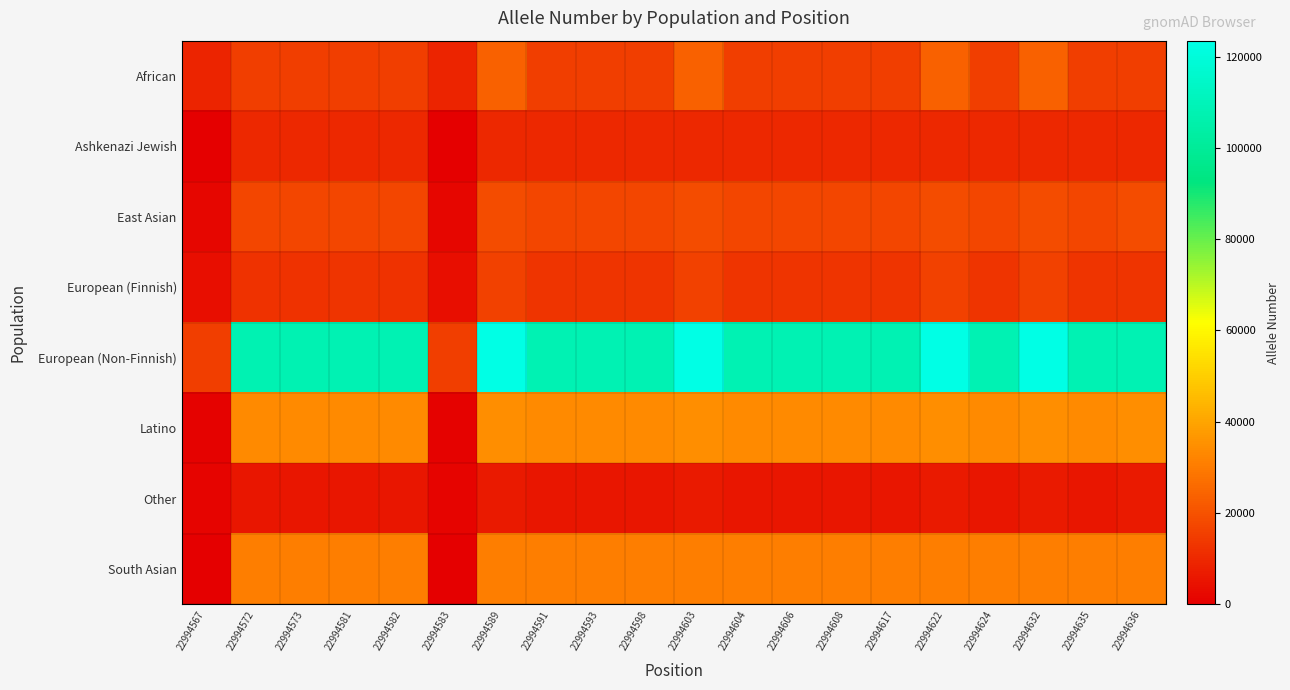

Which category has the highest value across all series?

22994632